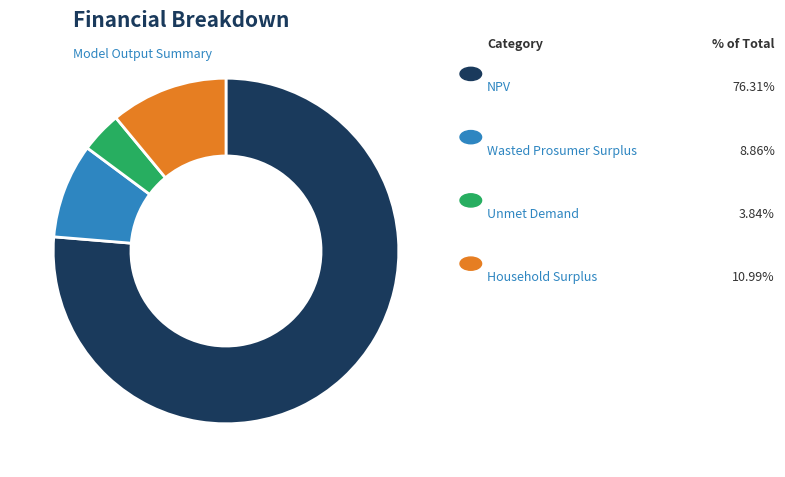

Is there a majority slice in this chart?

Yes